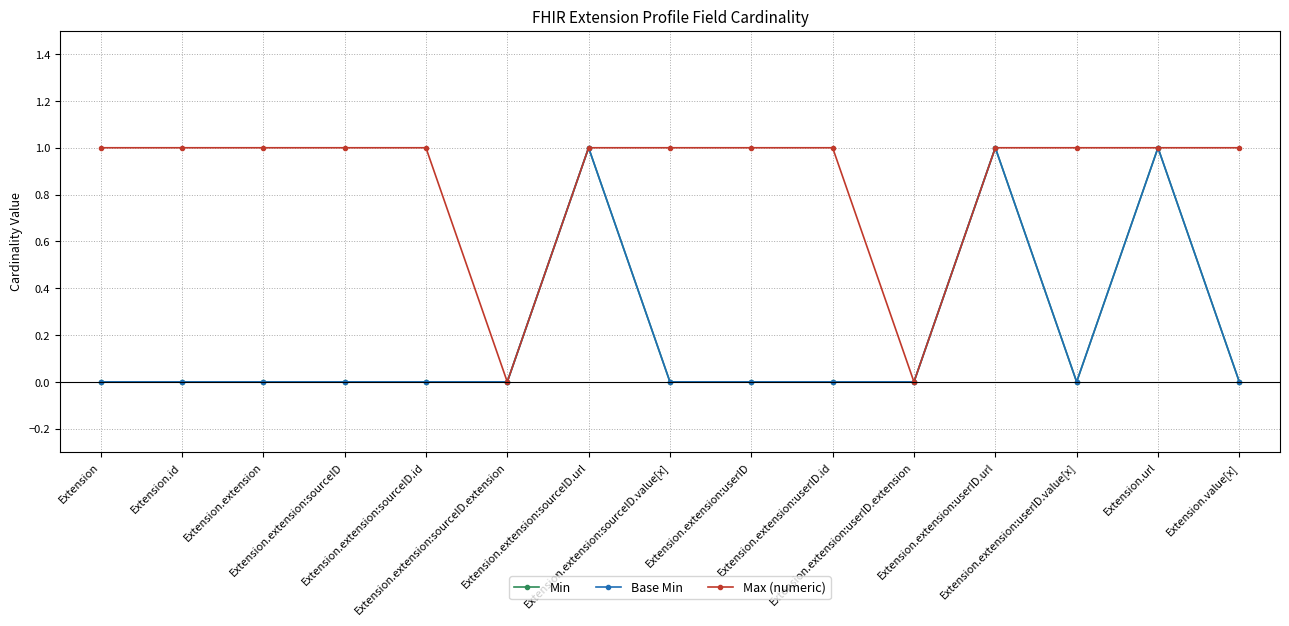

Does the chart have visible grid lines?

Yes